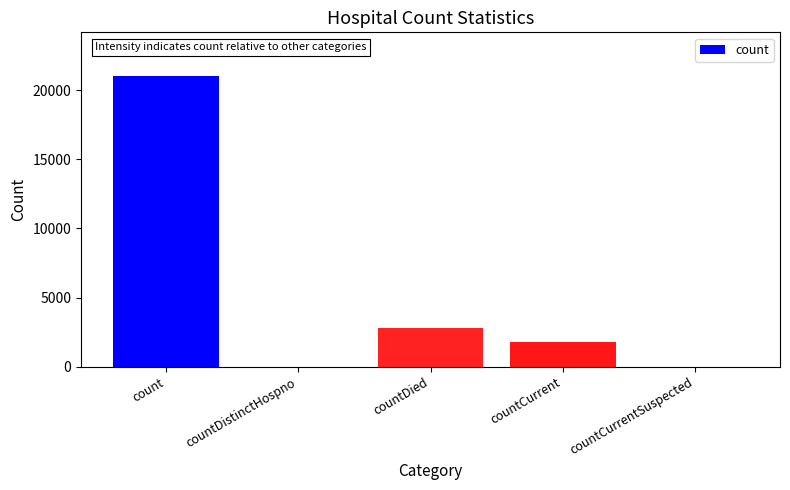

Reading left to right, list all the values displayed in this chart.

count=21025	countDistinctHospno=0	countDied=2826	countCurrent=1780	countCurrentSuspected=0